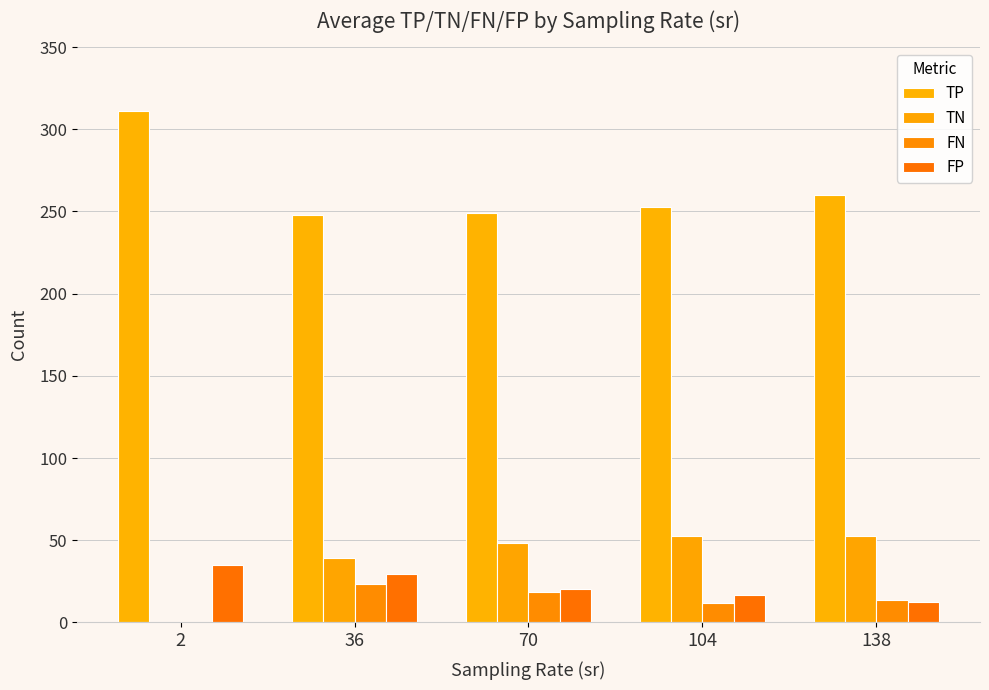

Reading left to right, extract all data points from this chart.

TP: 311.0	247.7	248.8	252.6	259.9
TN: 0.0	39.3	48.6	52.3	52.6
FN: 0.0	23.7	18.4	12.1	13.5
FP: 35.0	29.7	20.4	16.7	12.2